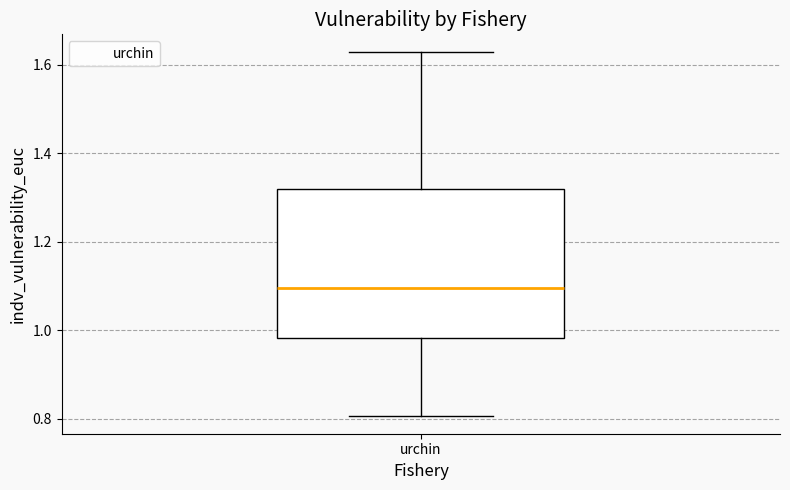

Read this box plot against the y-axis: the position of the median line, the range covered by the box, and the ends of both whiskers. The values are not printed on the chart, so give them approximately, as read against the axis.

median 1.10, box 0.98 to 1.32, whiskers 0.80 to 1.62